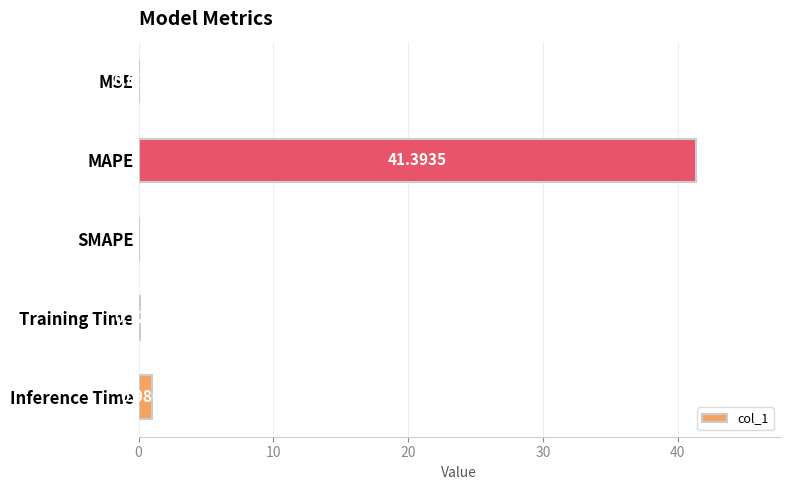

What is the sum of all values?

42.5